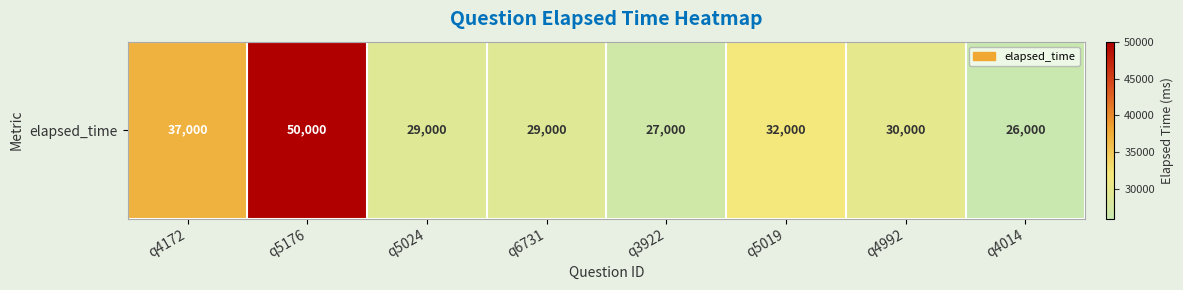

How many series are shown in this chart?

1